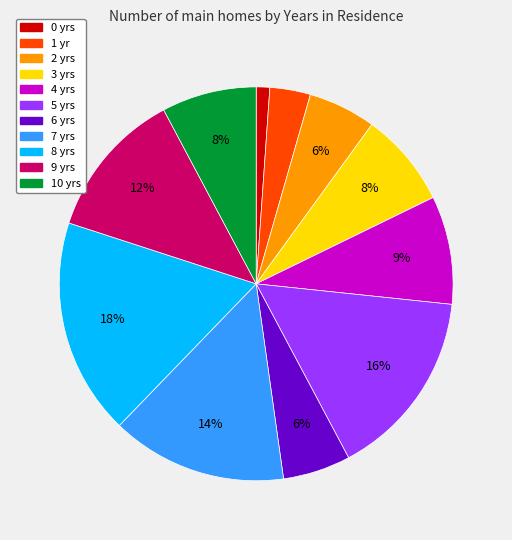

To the nearest percent, what is the average slice percentage?

9%